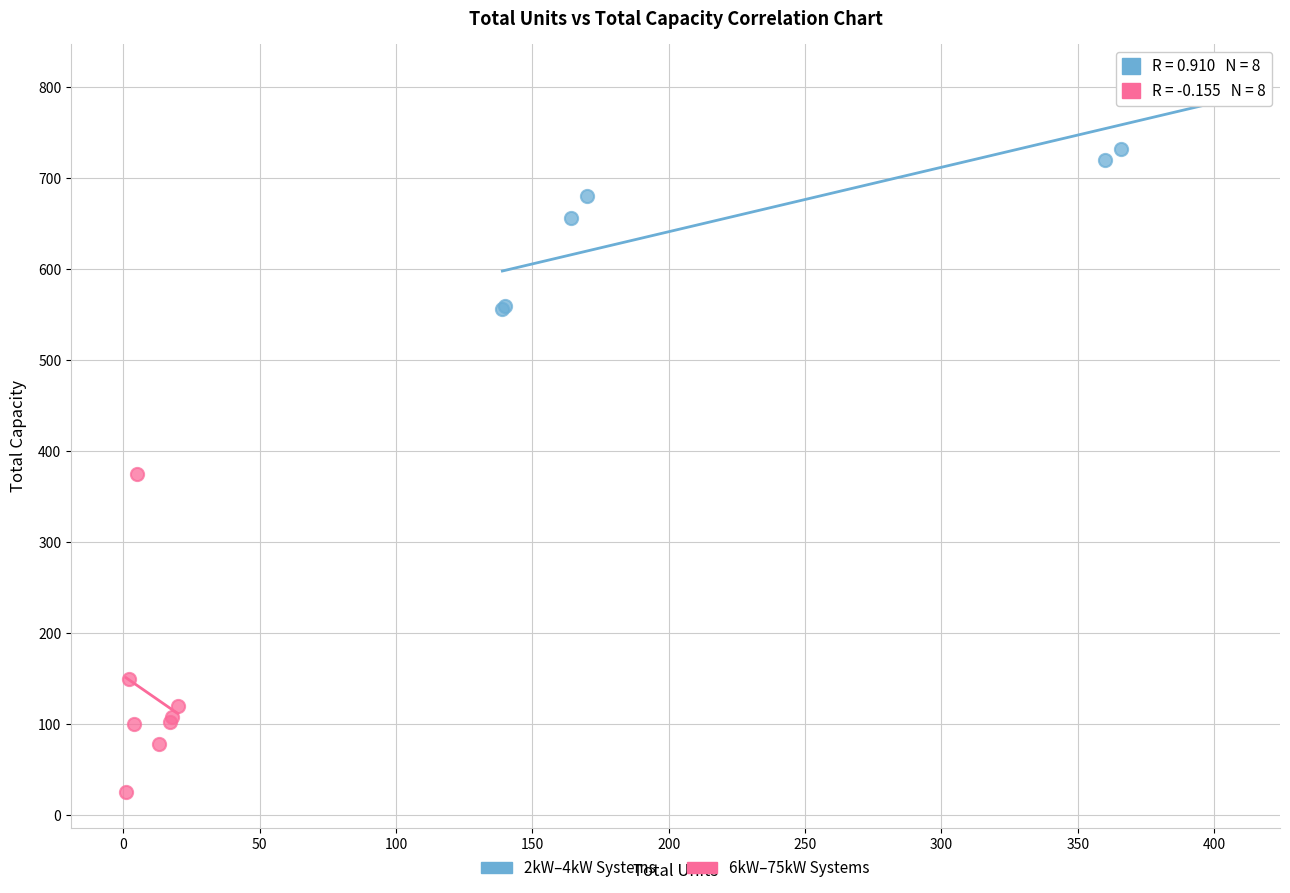

Which series has the largest Y range (max minus min)?

6kW–75kW Systems